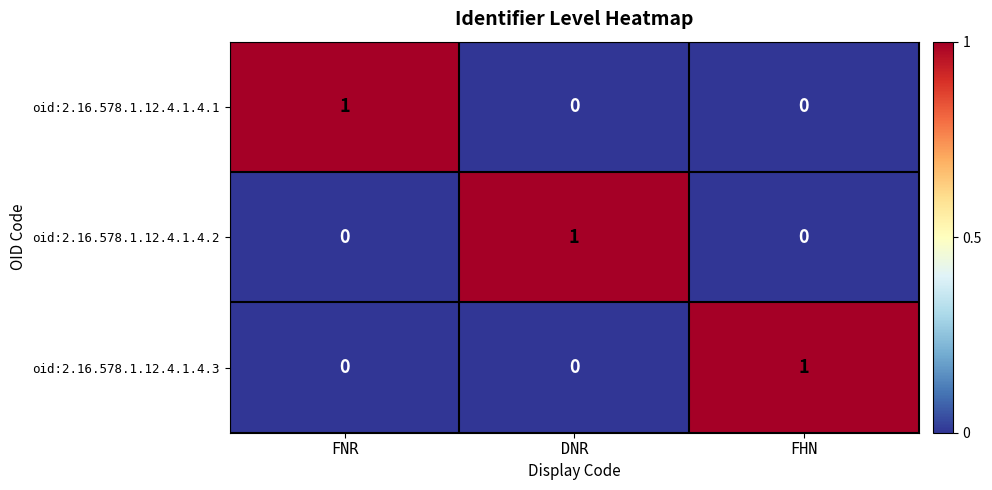

Reading left to right, extract all data points from this chart.

oid:2.16.578.1.12.4.1.4.1: 1	0	0
oid:2.16.578.1.12.4.1.4.2: 0	1	0
oid:2.16.578.1.12.4.1.4.3: 0	0	1